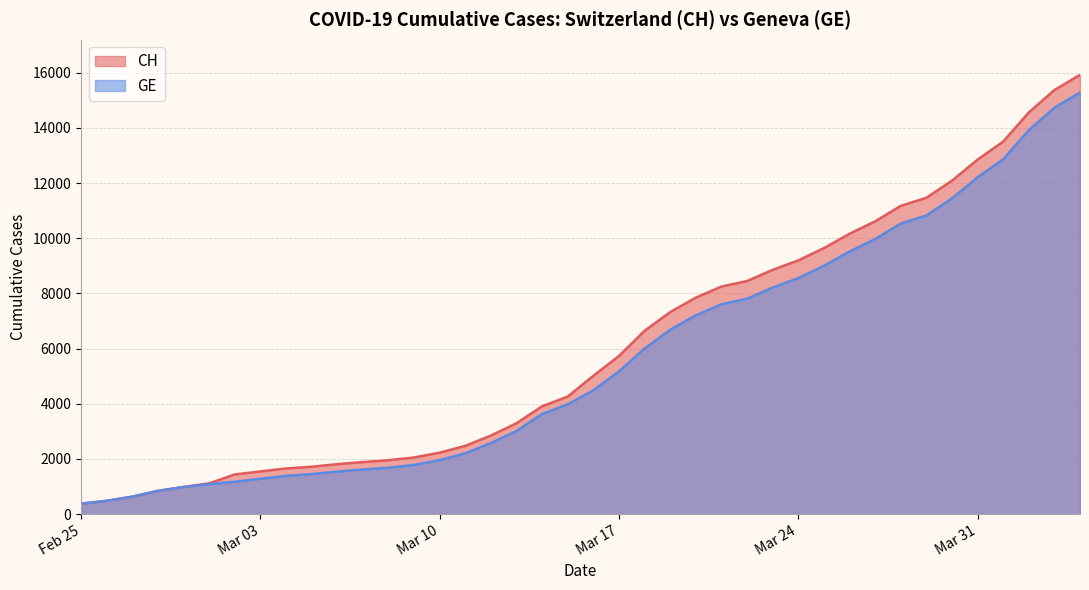

How many data points does each series have?

40